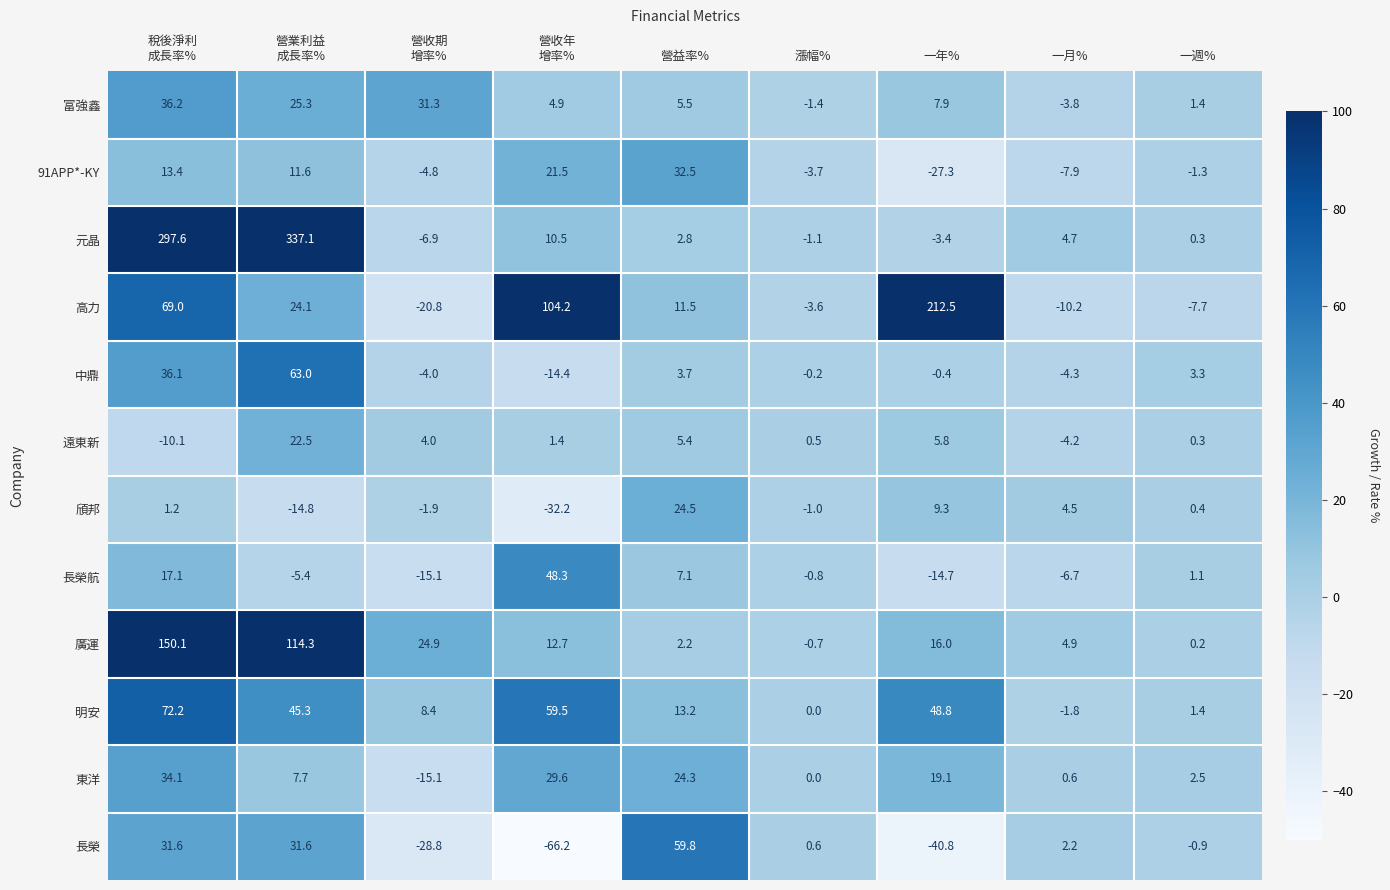

At which category is the sum across all series the highest?

稅後淨利
成長率%